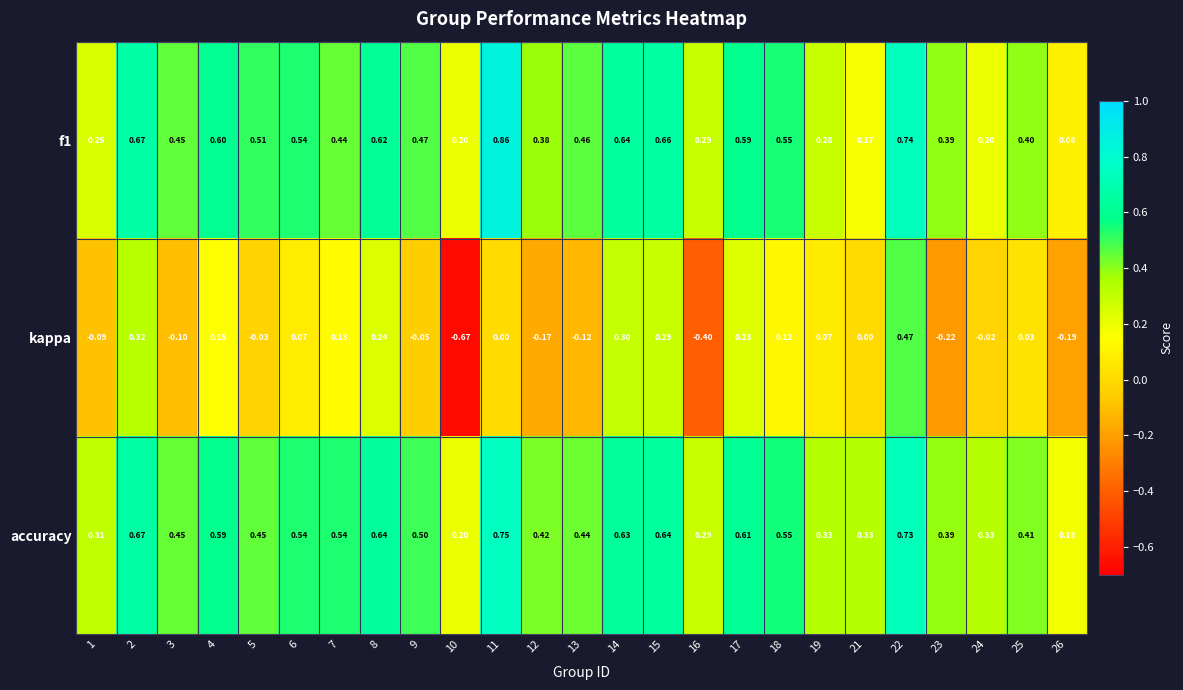

Which series has the widest spread of values?

kappa